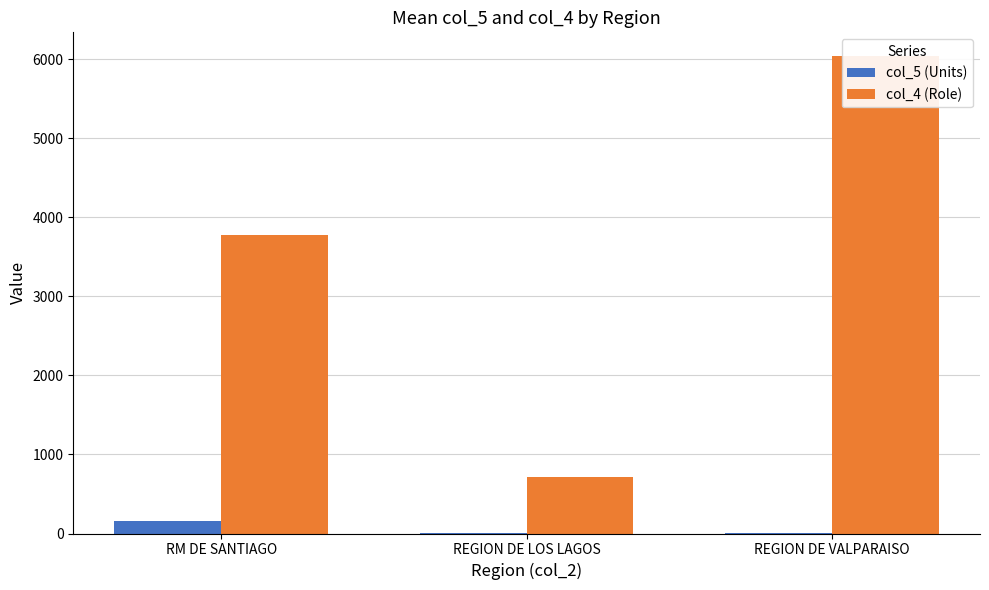

Reading right to left, transcribe all the data shown in this chart.

col_5 (Units): REGION DE VALPARAISO=9.0	REGION DE LOS LAGOS=2.0	RM DE SANTIAGO=163.8
col_4 (Role): REGION DE VALPARAISO=6039.5	REGION DE LOS LAGOS=715.0	RM DE SANTIAGO=3777.0